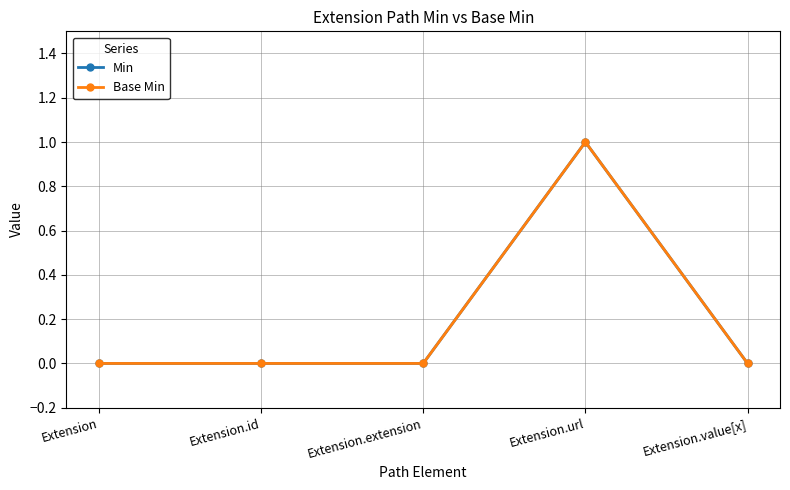

True or false: Min and Base Min intersect in this chart.

False